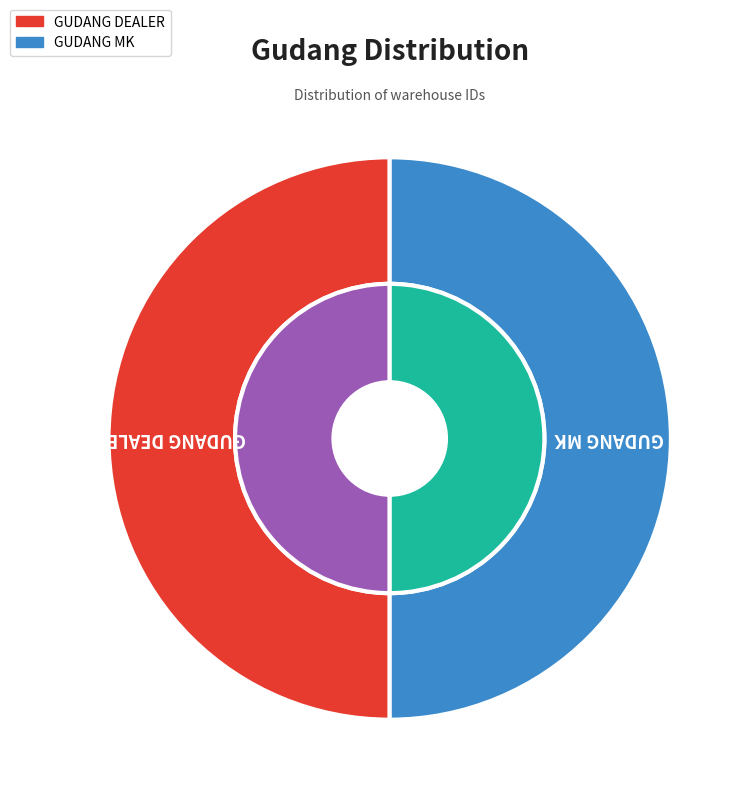

Rank the categories by value from lowest to highest.

GUDANG DEALER, GUDANG MK